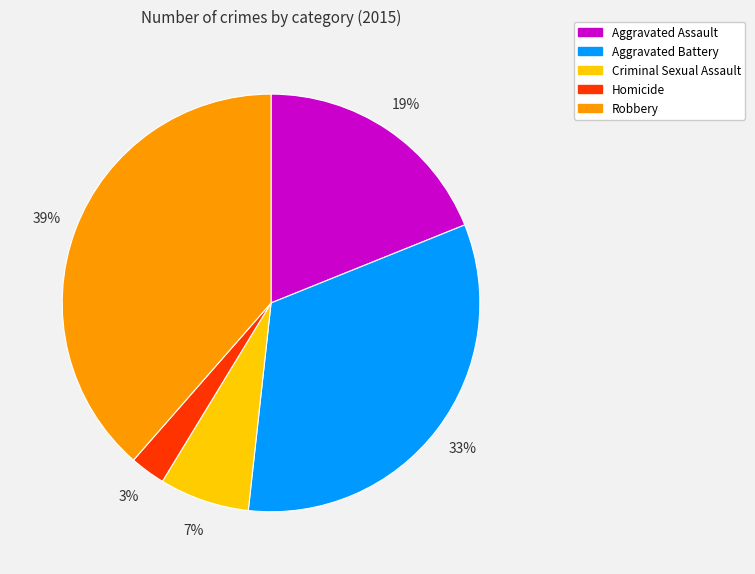

Rank the categories by value from highest to lowest.

Robbery, Aggravated Battery, Aggravated Assault, Criminal Sexual Assault, Homicide